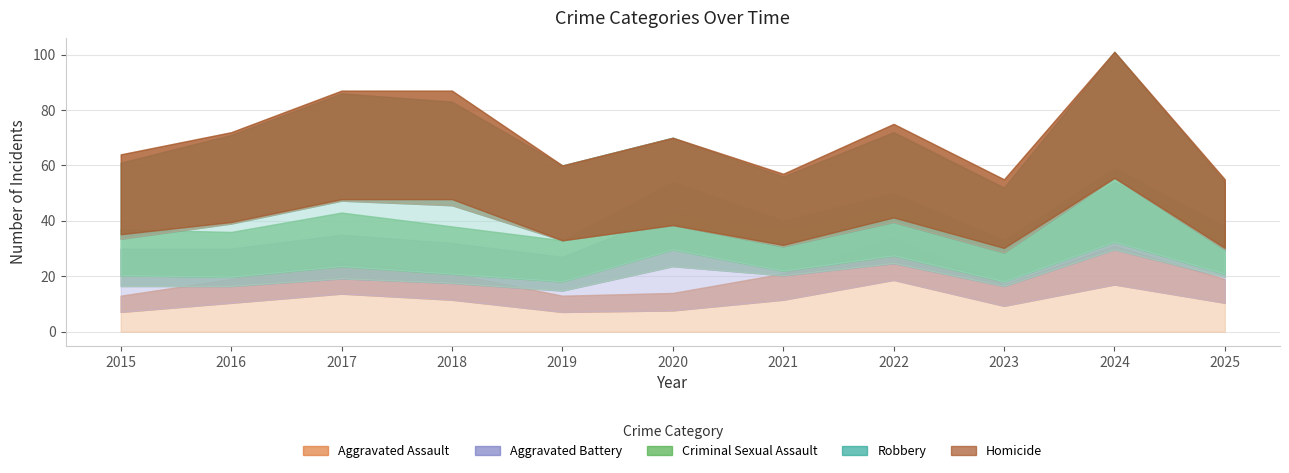

How many intersections are there between Aggravated Battery and Aggravated Assault?

3